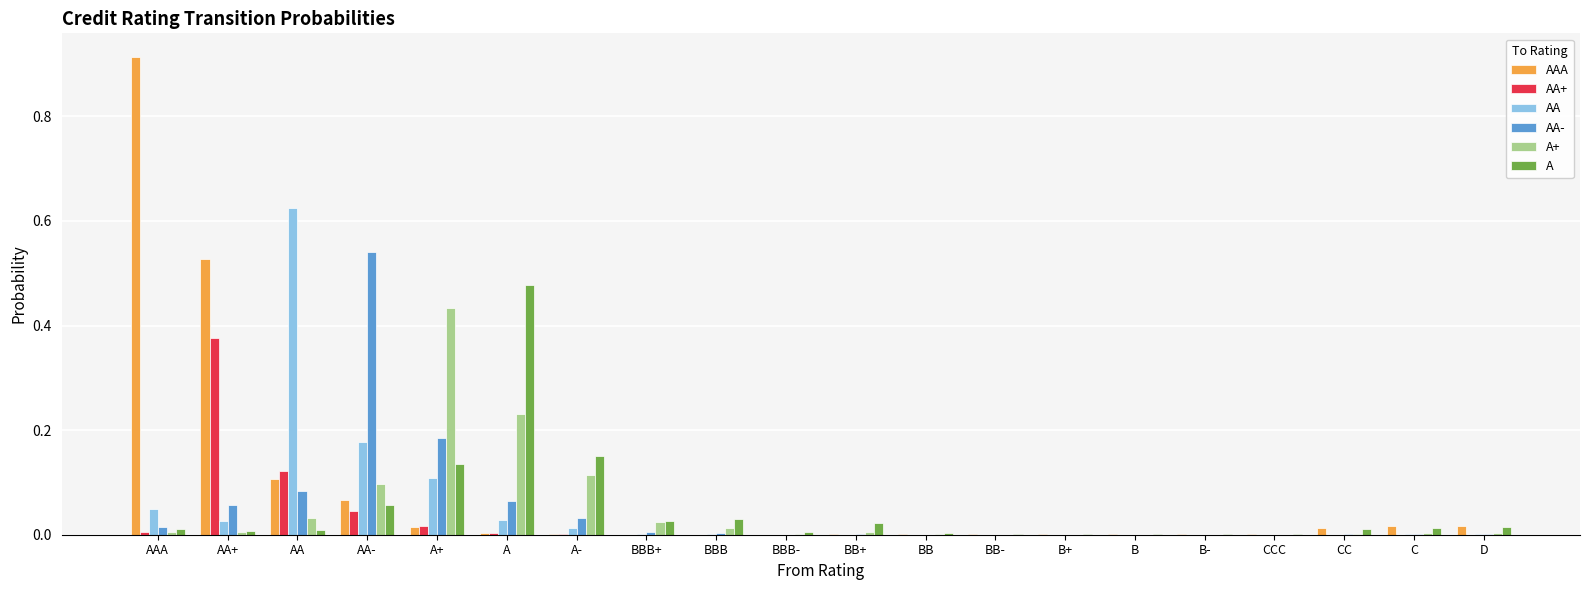

At which label does A reach its peak?

A